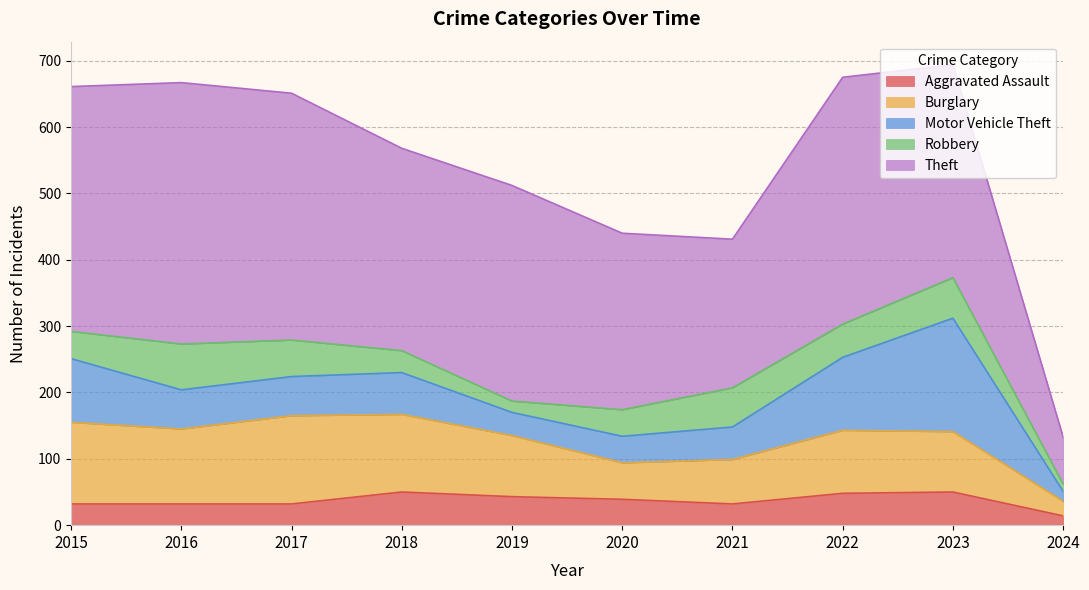

What is the smallest value displayed?

11